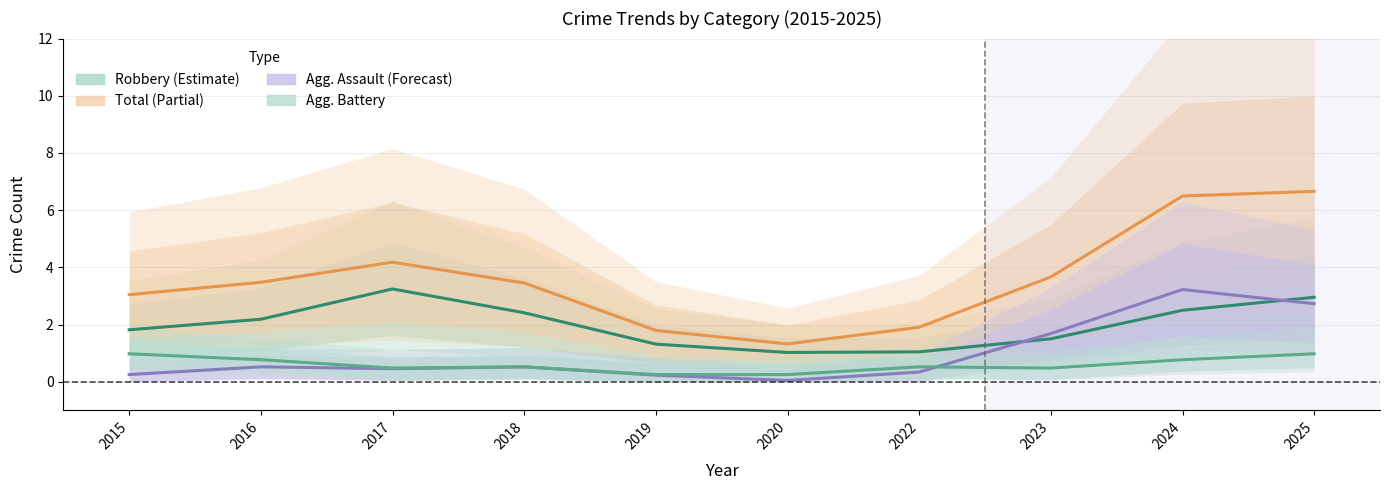

True or false: Aggravated Assault has more than 0 interior local peaks.

True